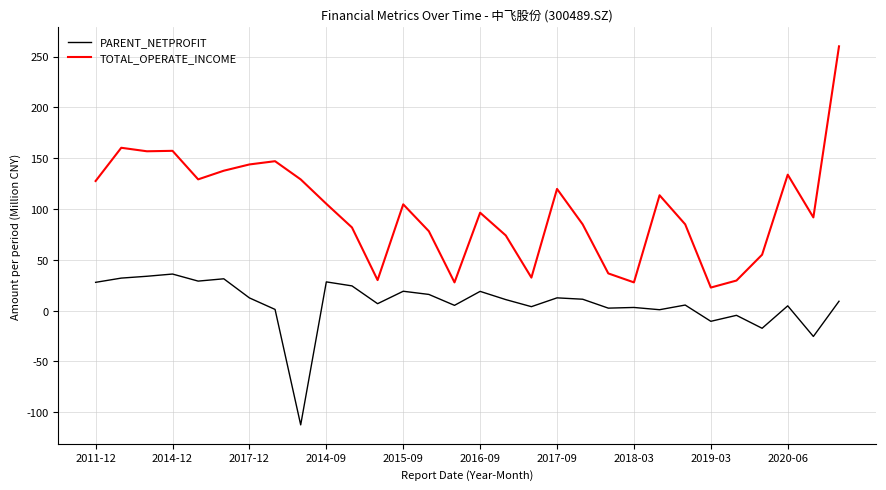

Which series has the largest total across all categories?

TOTAL_OPERATE_INCOME